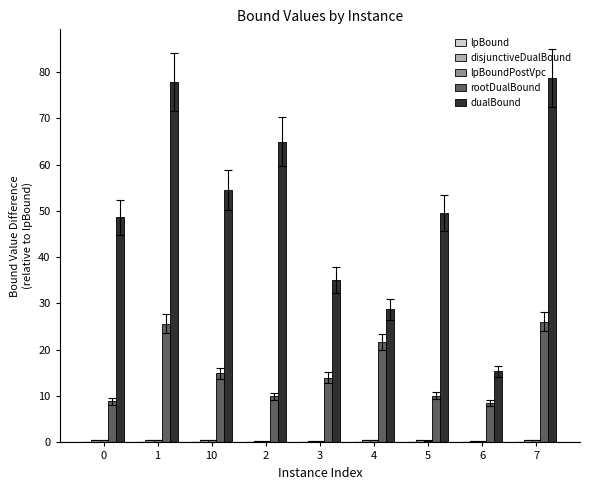

The rootDualBound series shows 8.9 at 0. True or false?

True